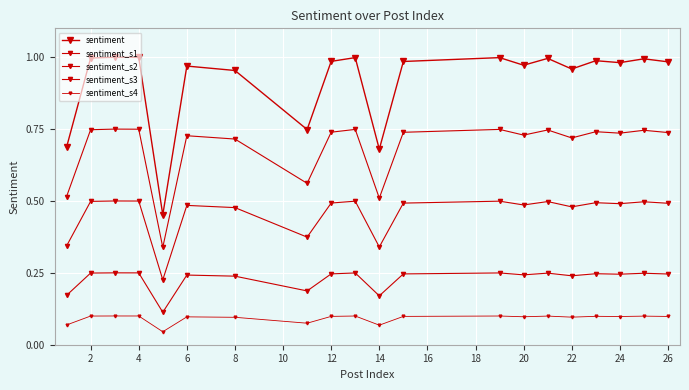

How many lines are shown in the chart?

5